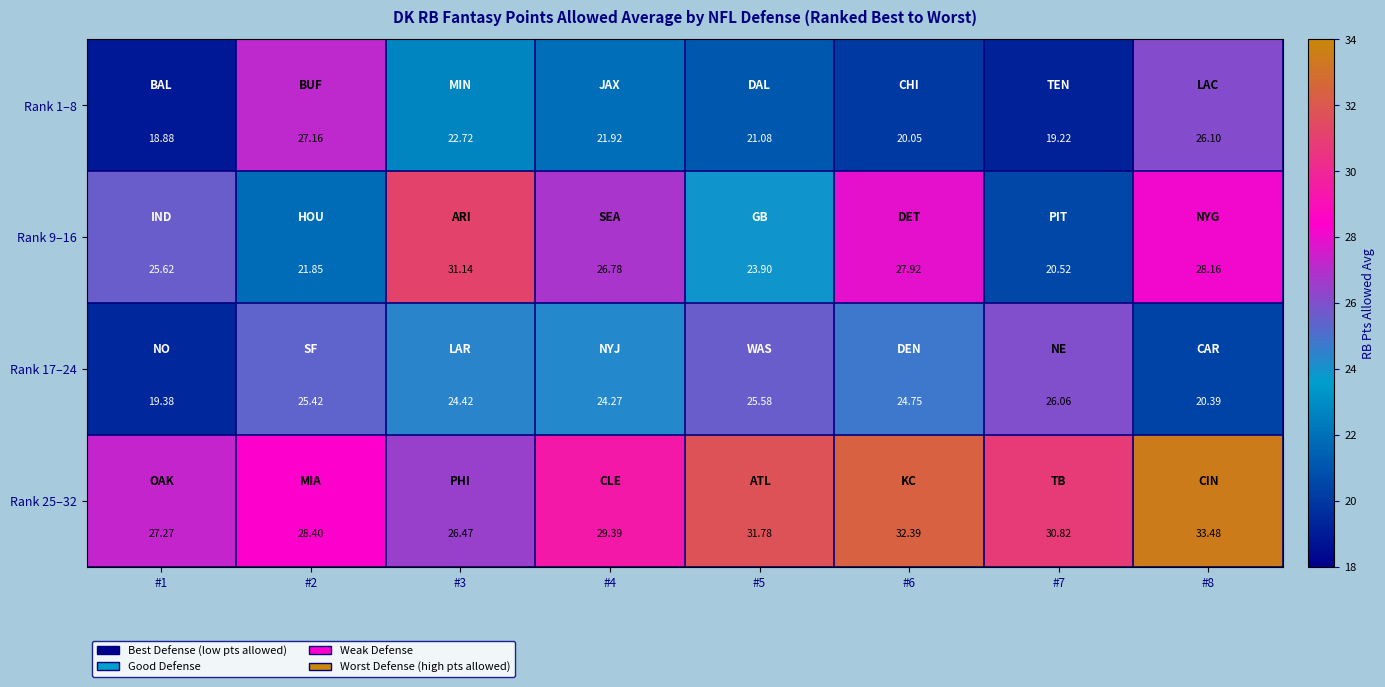

Is the value of Rank 9–16 at #4 greater than the value of Rank 17–24 at #4?

Yes